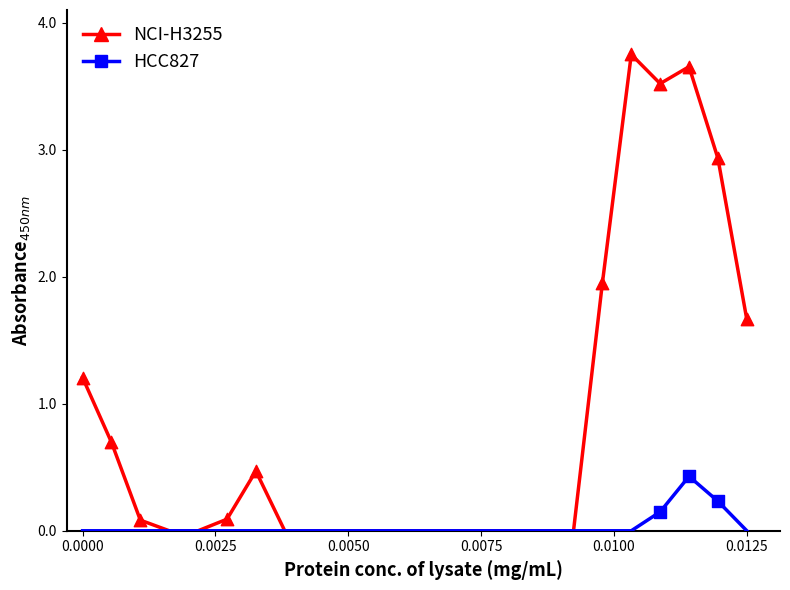

What are all the series names shown in the legend?

NCI-H3255, HCC827